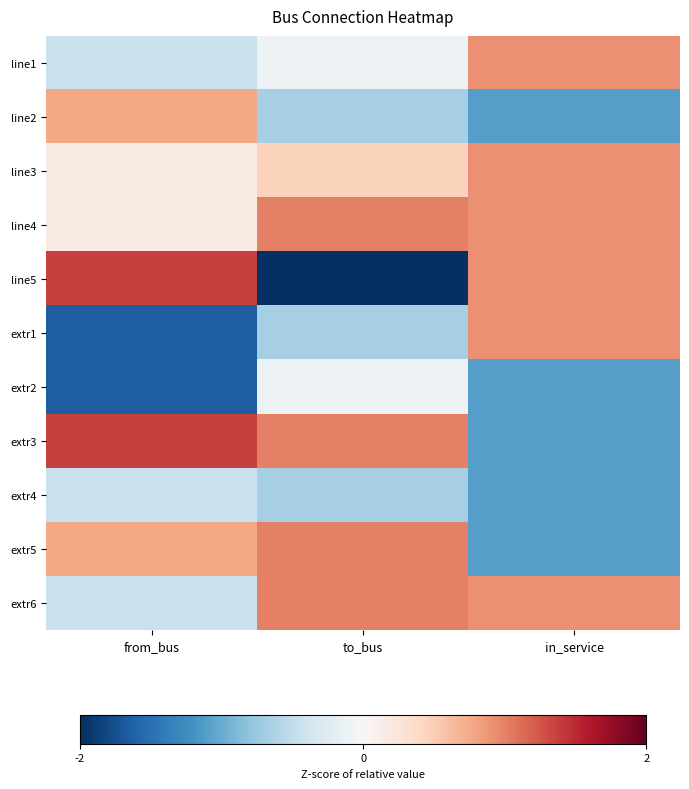

Reading left to right, transcribe all the data shown in this chart.

line1: from_bus=-0.4	to_bus=-0.1	in_service=0.9
line2: from_bus=0.8	to_bus=-0.7	in_service=-1.1
line3: from_bus=0.2	to_bus=0.5	in_service=0.9
line4: from_bus=0.2	to_bus=1.0	in_service=0.9
line5: from_bus=1.4	to_bus=-2.3	in_service=0.9
extr1: from_bus=-1.6	to_bus=-0.7	in_service=0.9
extr2: from_bus=-1.6	to_bus=-0.1	in_service=-1.1
extr3: from_bus=1.4	to_bus=1.0	in_service=-1.1
extr4: from_bus=-0.4	to_bus=-0.7	in_service=-1.1
extr5: from_bus=0.8	to_bus=1.0	in_service=-1.1
extr6: from_bus=-0.4	to_bus=1.0	in_service=0.9